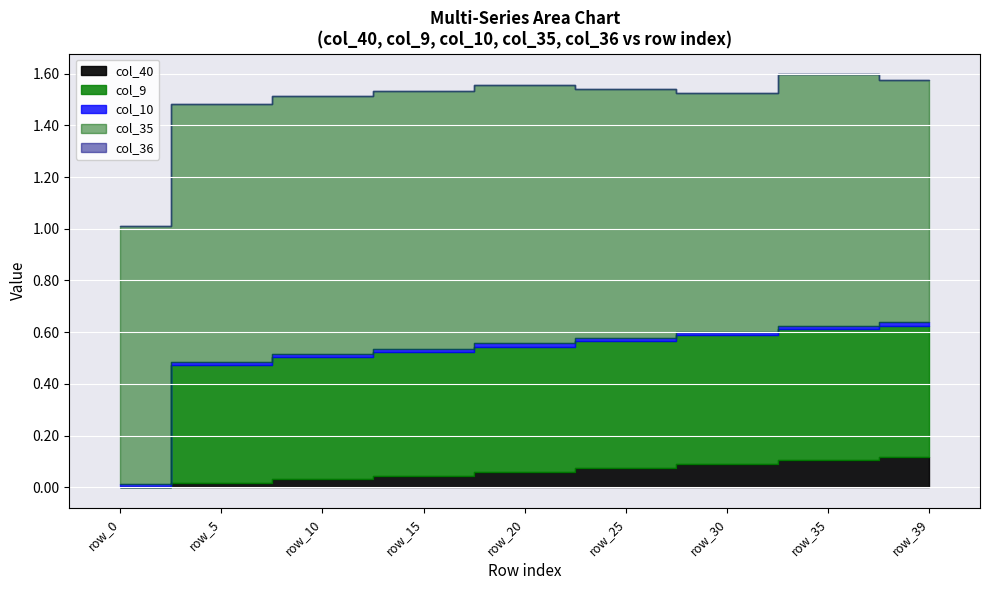

True or false: col_35 and col_9 cross at least once.

False